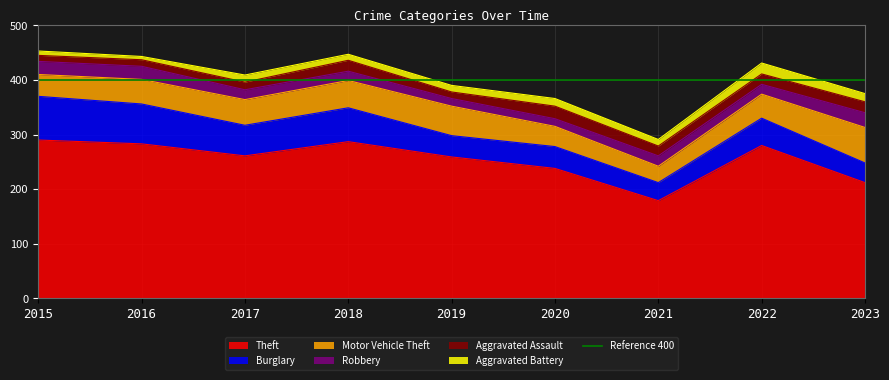

The value of Aggravated Battery at 2018 is 4. True or false?

False